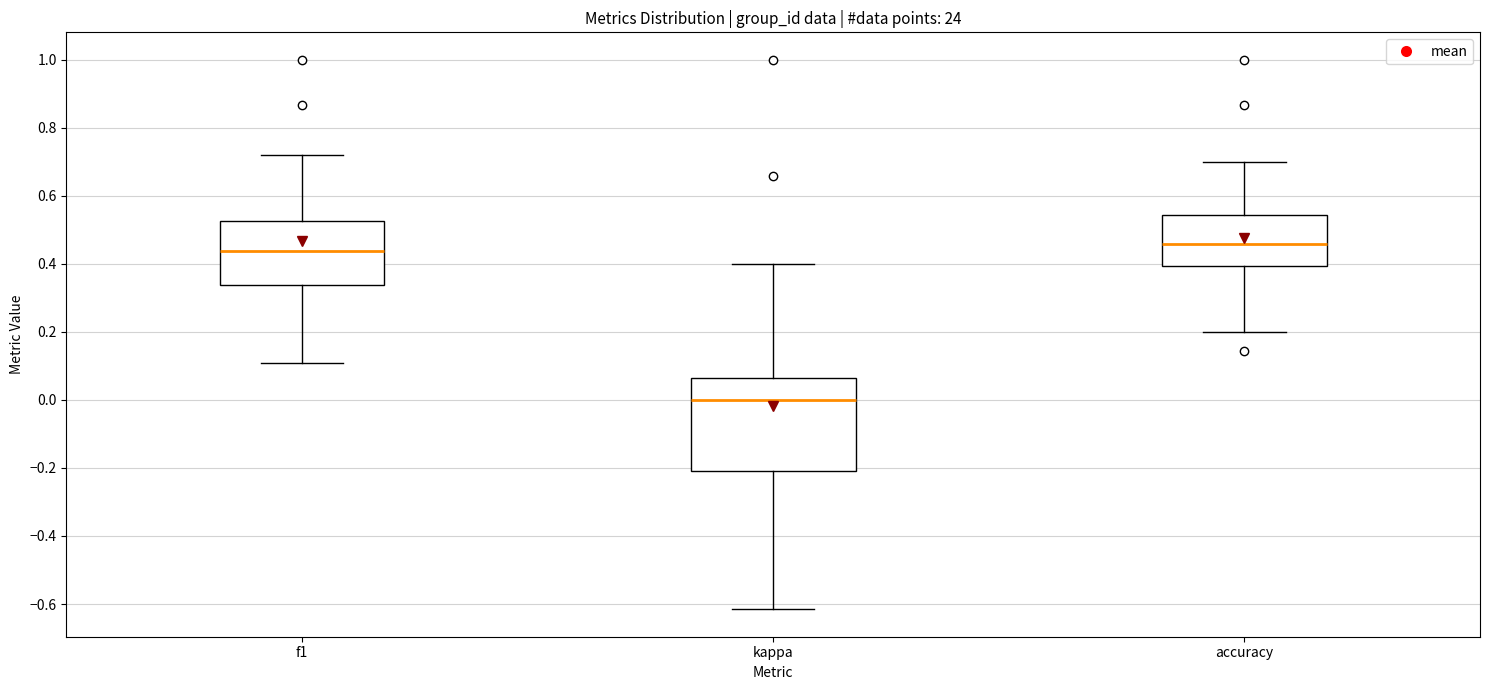

Reading left to right, read every box against the y-axis: the position of its median line, the range the box covers, and the ends of its whiskers. The values are not printed on the chart, so give them approximately, as read against the axis.

f1: median 0.44, box 0.34 to 0.52, whiskers 0.10 to 0.72
kappa: median 0.00, box -0.20 to 0.06, whiskers -0.62 to 0.40
accuracy: median 0.46, box 0.40 to 0.54, whiskers 0.20 to 0.70